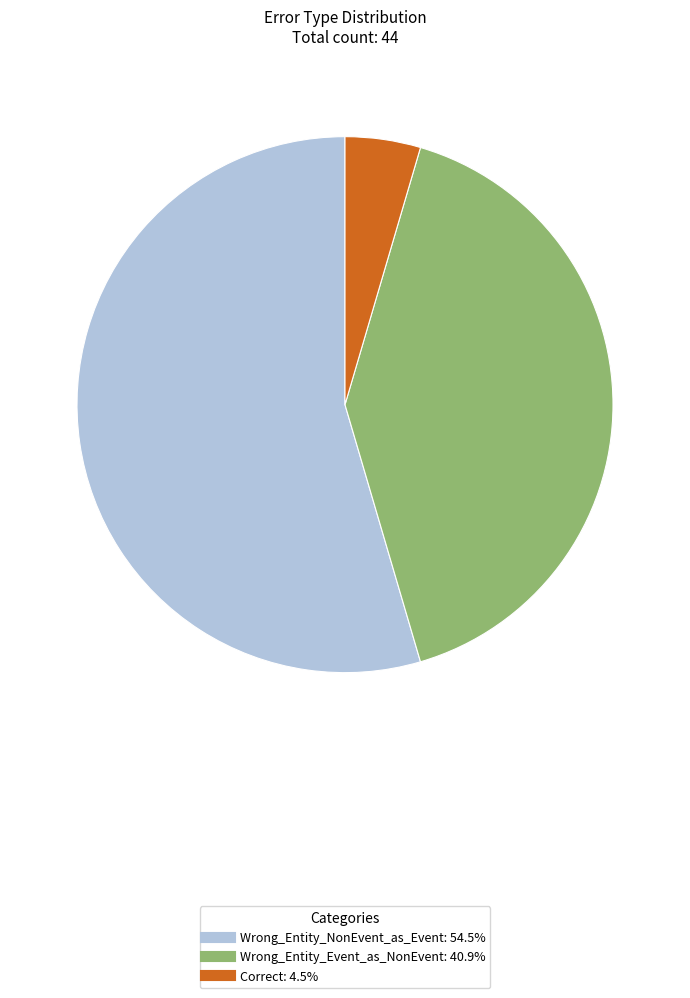

How many segments does this pie chart have?

3